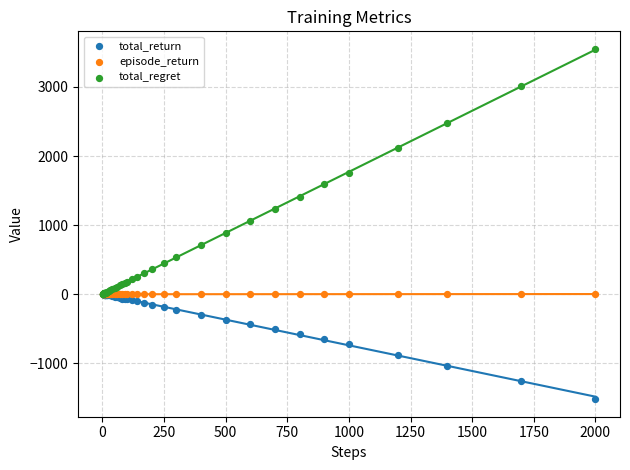

What are all the series names shown in the legend?

total_return, episode_return, total_regret